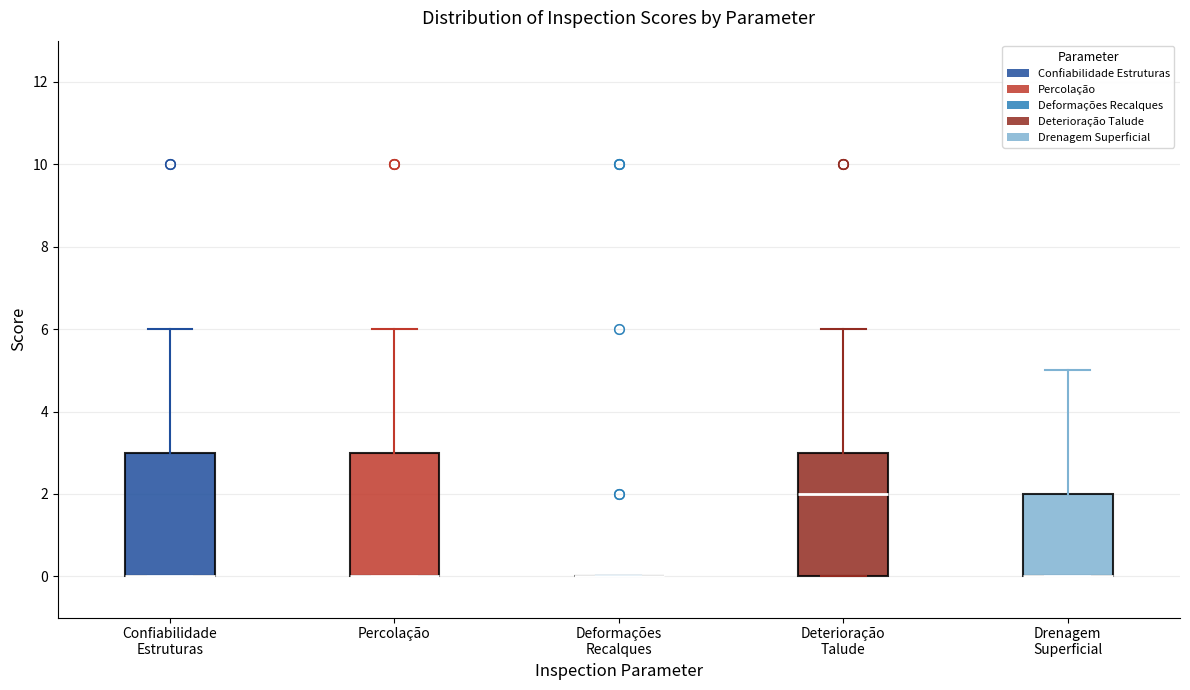

Reading left to right, transcribe this box plot: for each box, give where its median line is, the range the box spans, and where its two whiskers end, as read against the y-axis. The values are not printed on the chart, so give them approximately, as read against the axis.

Confiabilidade Estruturas: median 0 (drawn on the box's lower edge), box 0 to 3, whiskers 0 to 6
Percolação: median 0 (drawn on the box's lower edge), box 0 to 3, whiskers 0 to 6
Deformações Recalques: box collapsed to a line at 0, whiskers 0 to 0
Deterioração Talude: median 2, box 0 to 3, whiskers 0 to 6
Drenagem Superficial: median 0 (drawn on the box's lower edge), box 0 to 2, whiskers 0 to 5